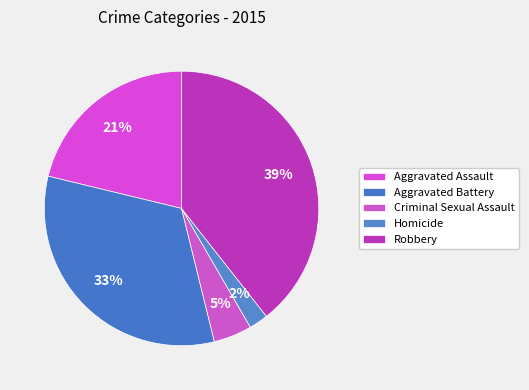

The Homicide slice represents 1% of the pie. True or false?

False